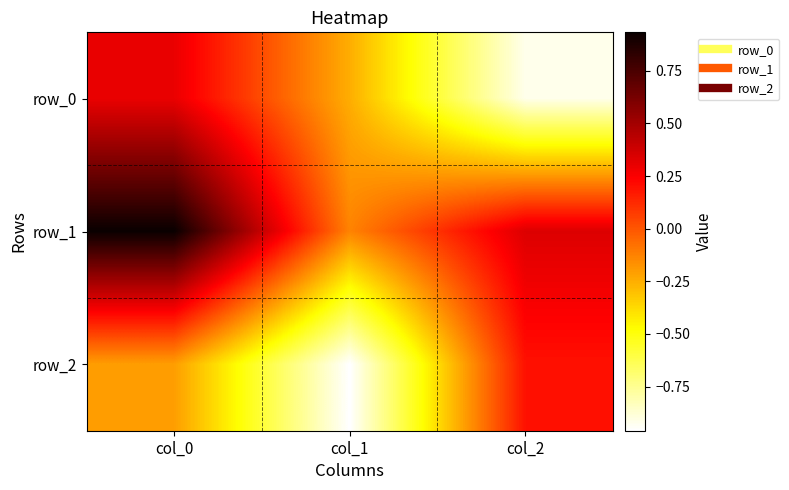

Read the row_0 value at col_0.

0.3